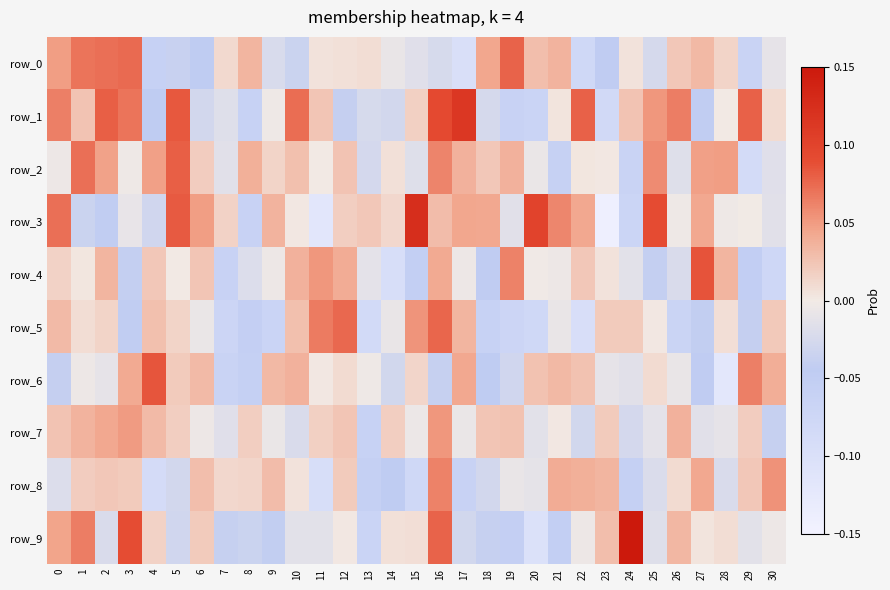

How many categories are shown in the chart?

31